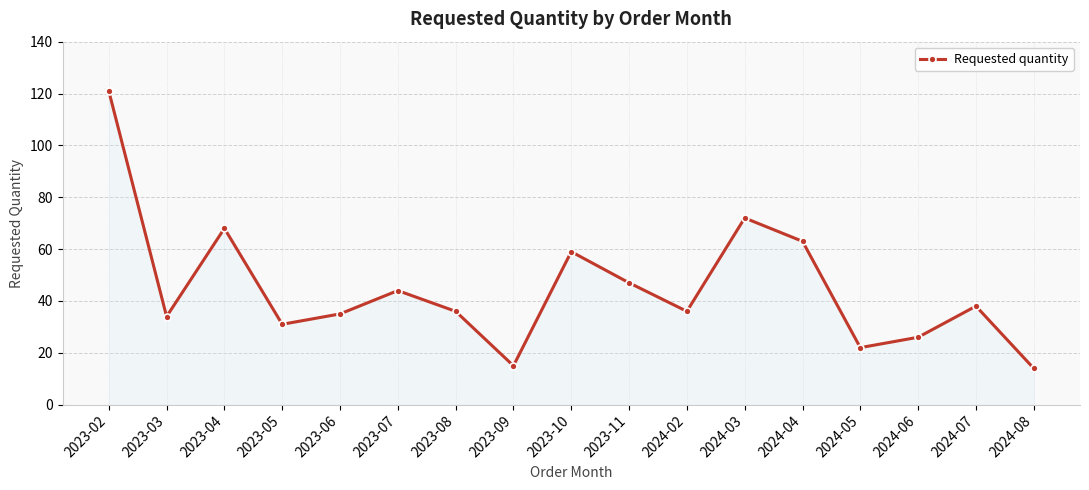

How many lines are shown in the chart?

1